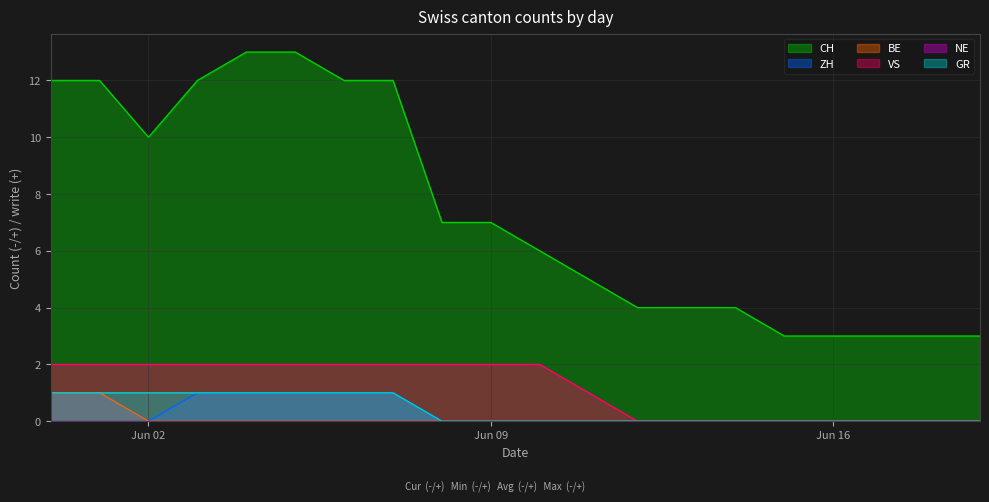

How many lines are shown in the chart?

6